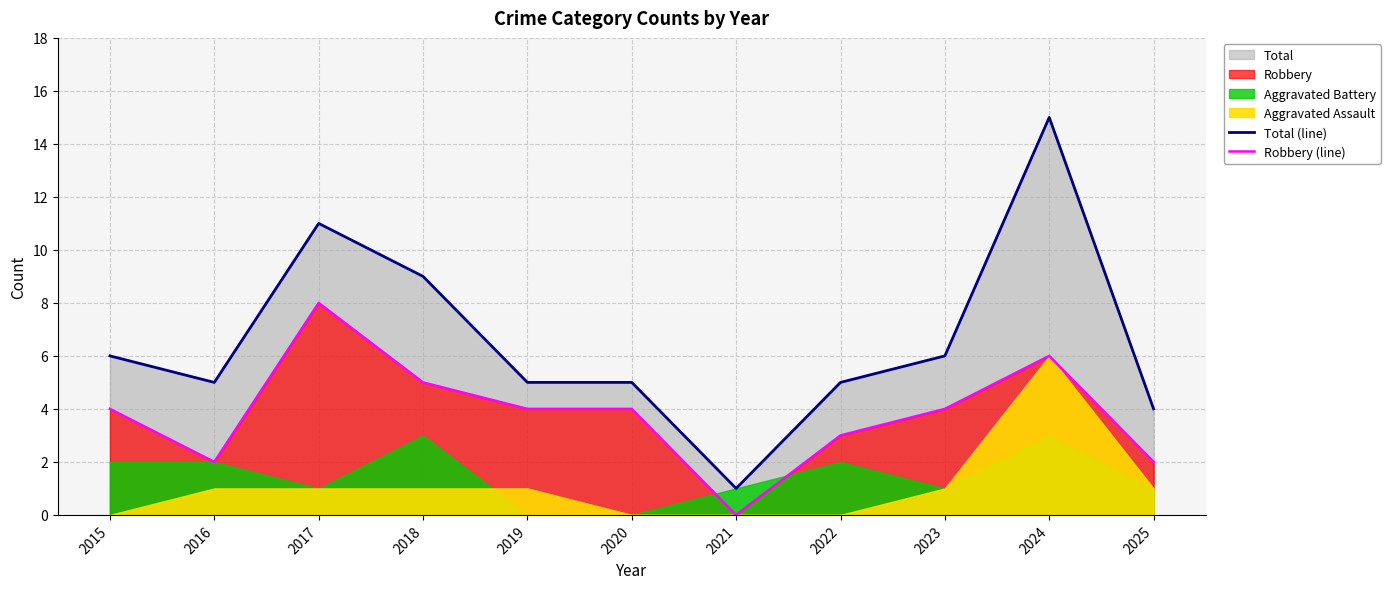

Which label corresponds to the largest value in the chart?

2024